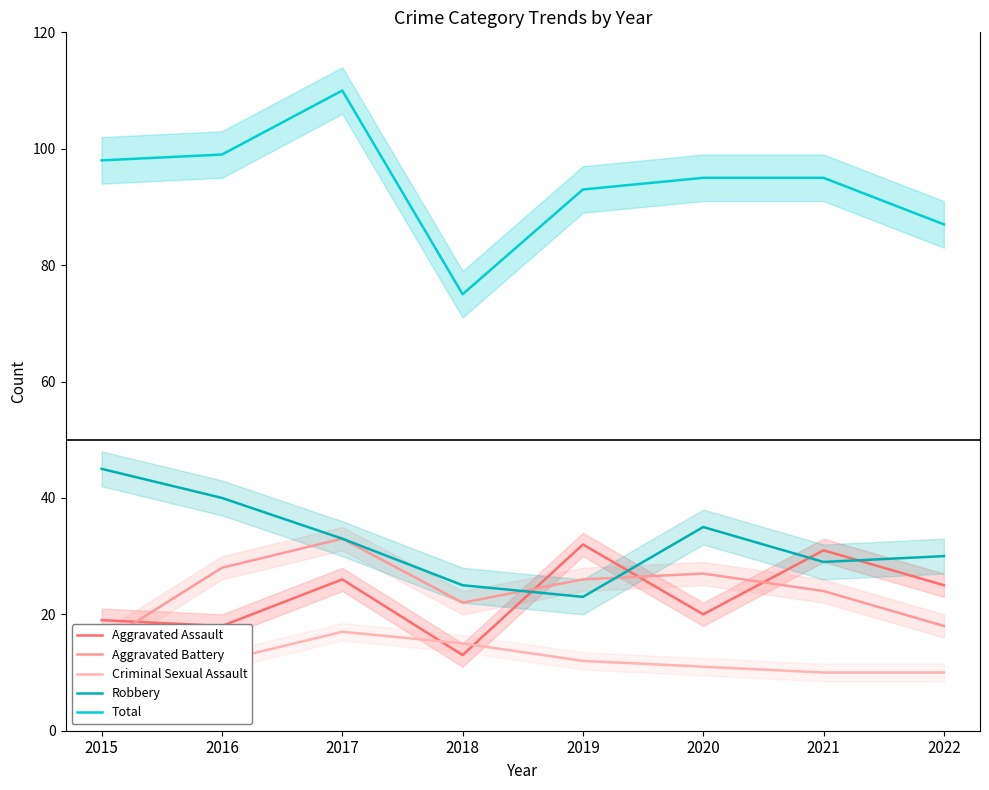

What is the spread (max minus min) of values at 2016?

87